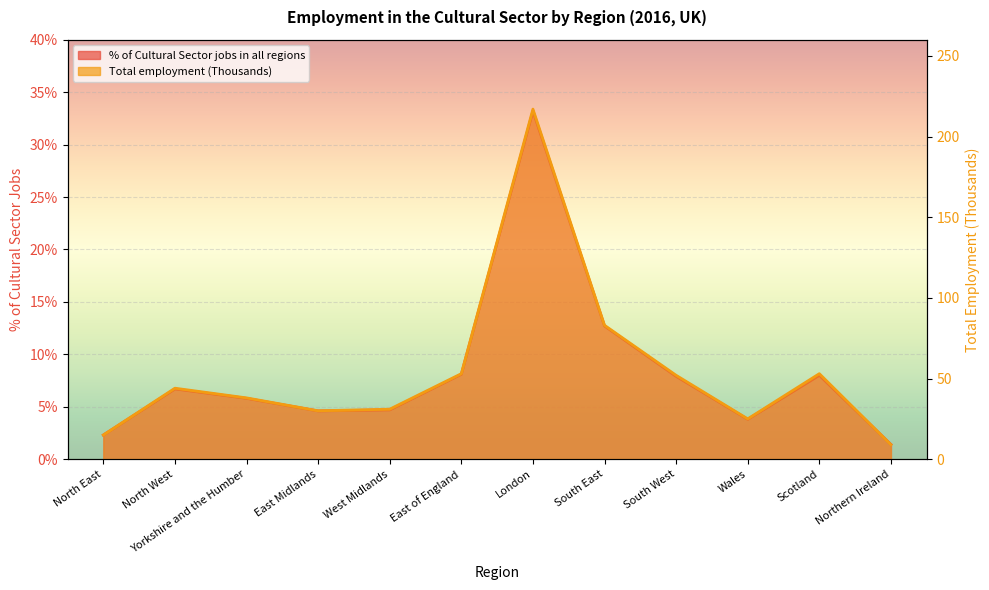

How many data points in % of Cultural Sector jobs in all regions are less than 6?

6